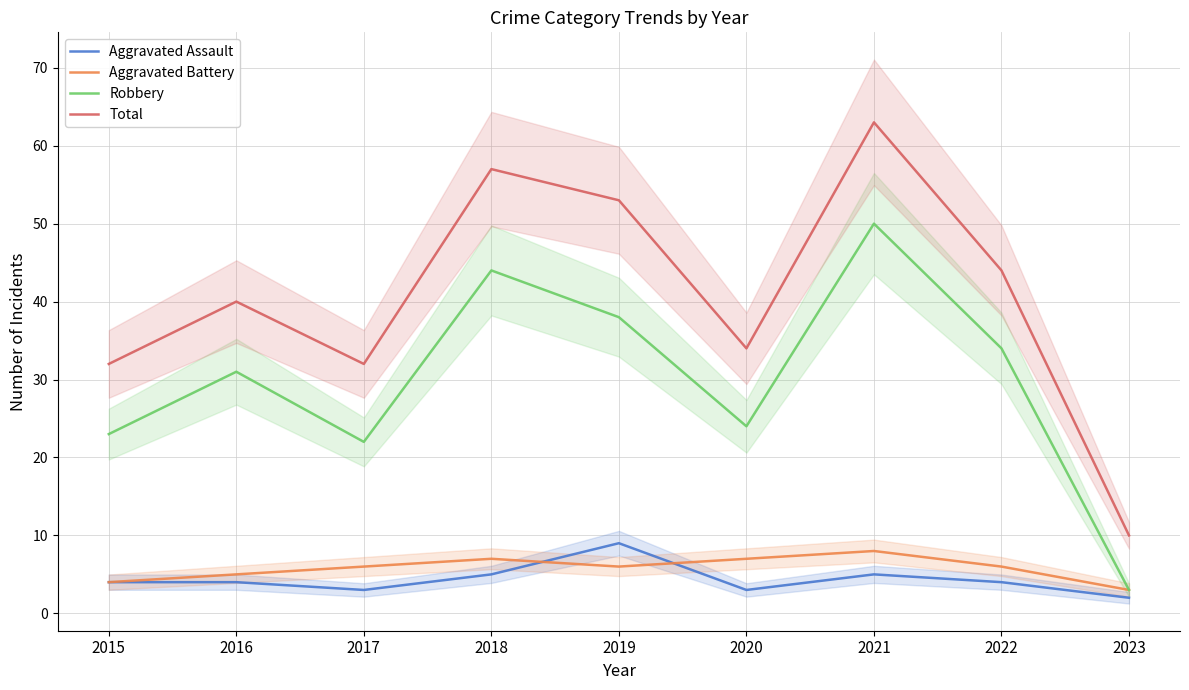

How many data points in Aggravated Battery are less than 6?

3